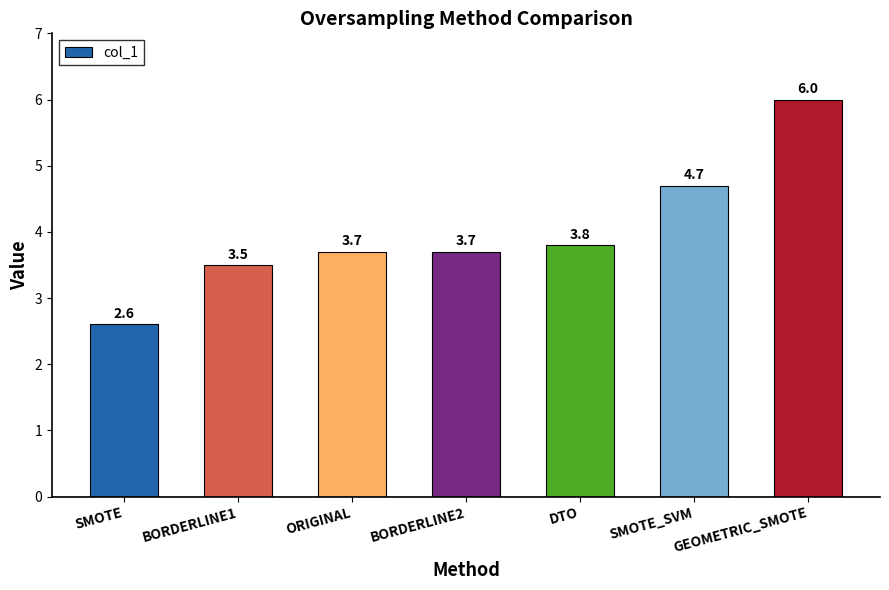

Reading left to right, list all the values displayed in this chart.

SMOTE=2.6	BORDERLINE1=3.5	ORIGINAL=3.7	BORDERLINE2=3.7	DTO=3.8	SMOTE_SVM=4.7	GEOMETRIC_SMOTE=6.0